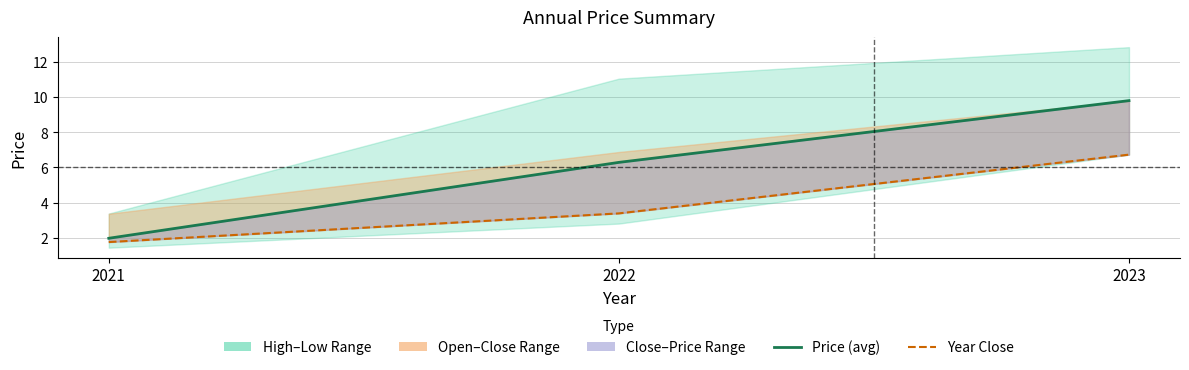

Which category has the lowest value across all series?

2021